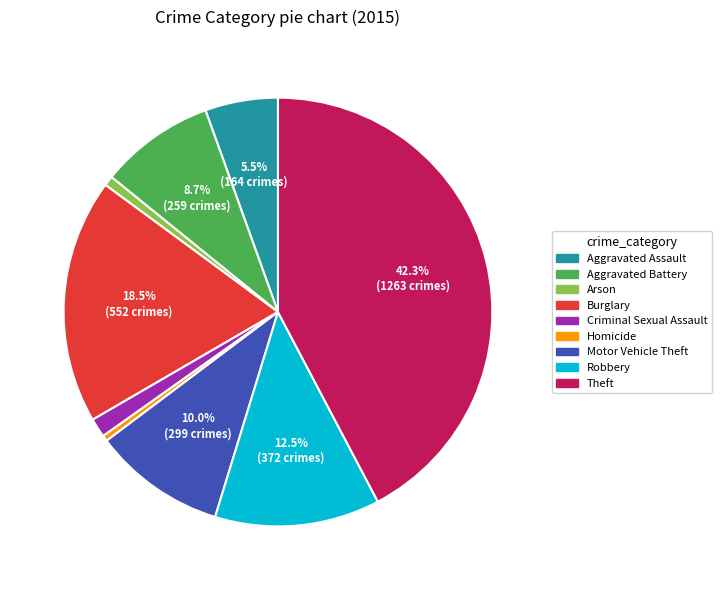

Is the sum of Robbery and Arson greater than half?

No